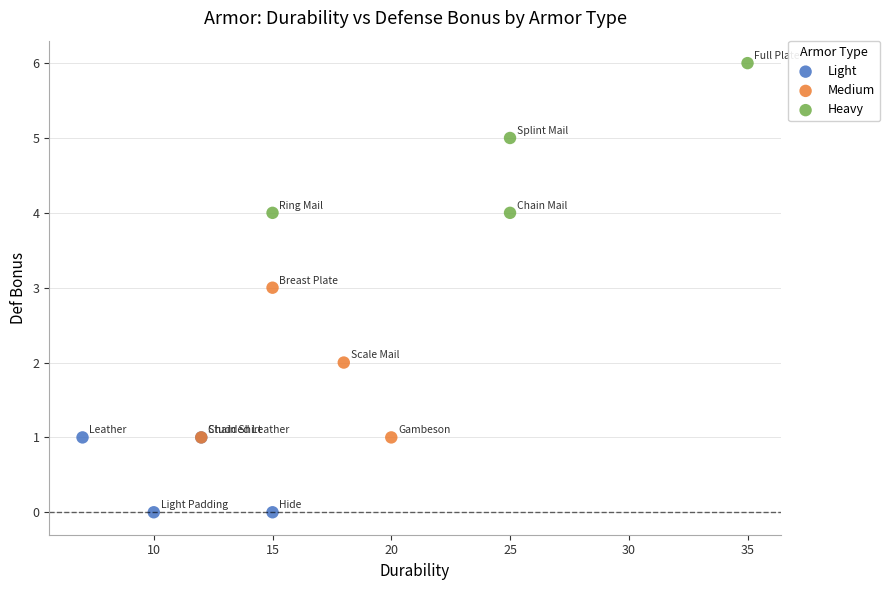

What are all the series names shown in the legend?

Light, Medium, Heavy